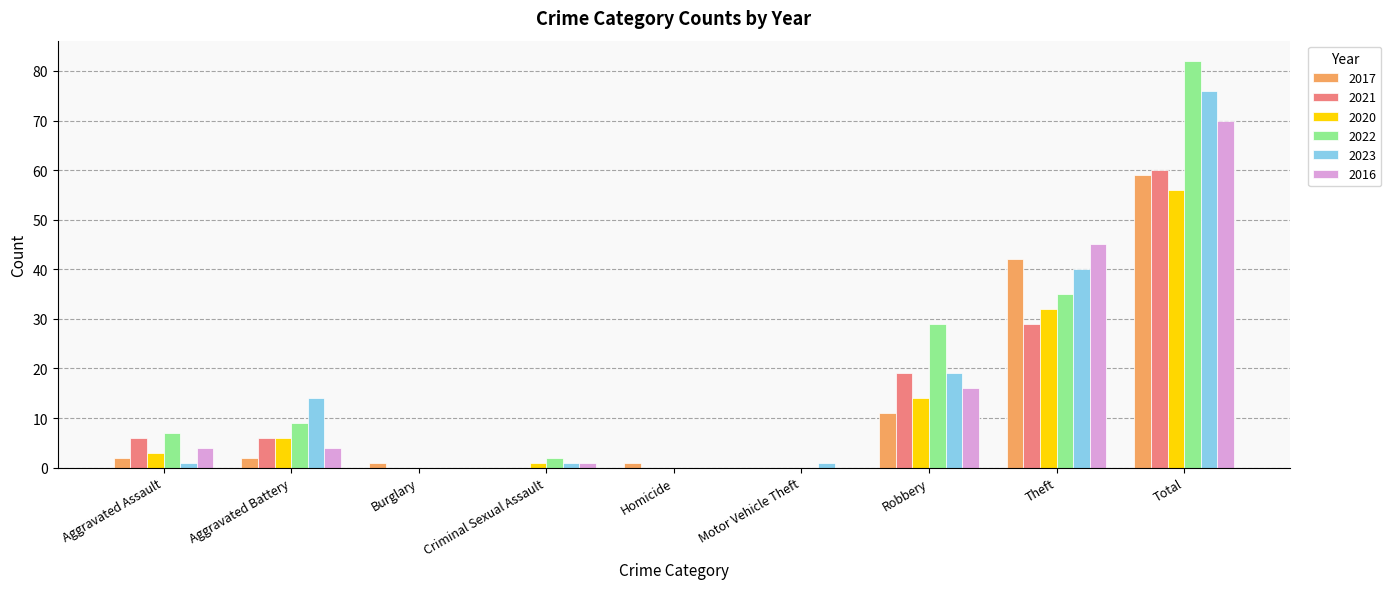

Which series has the largest total across all categories?

2022